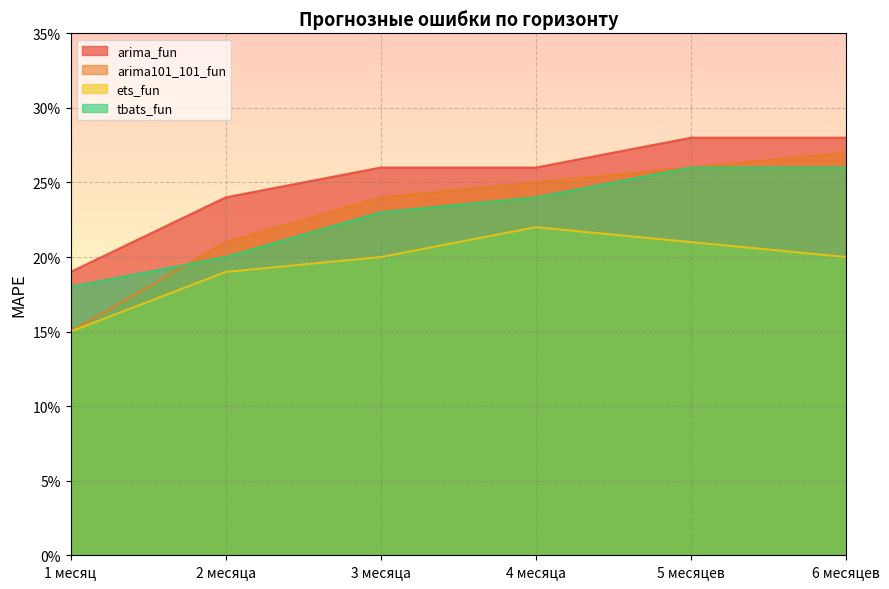

Between 1 месяц and 4 месяца, which is larger?

4 месяца